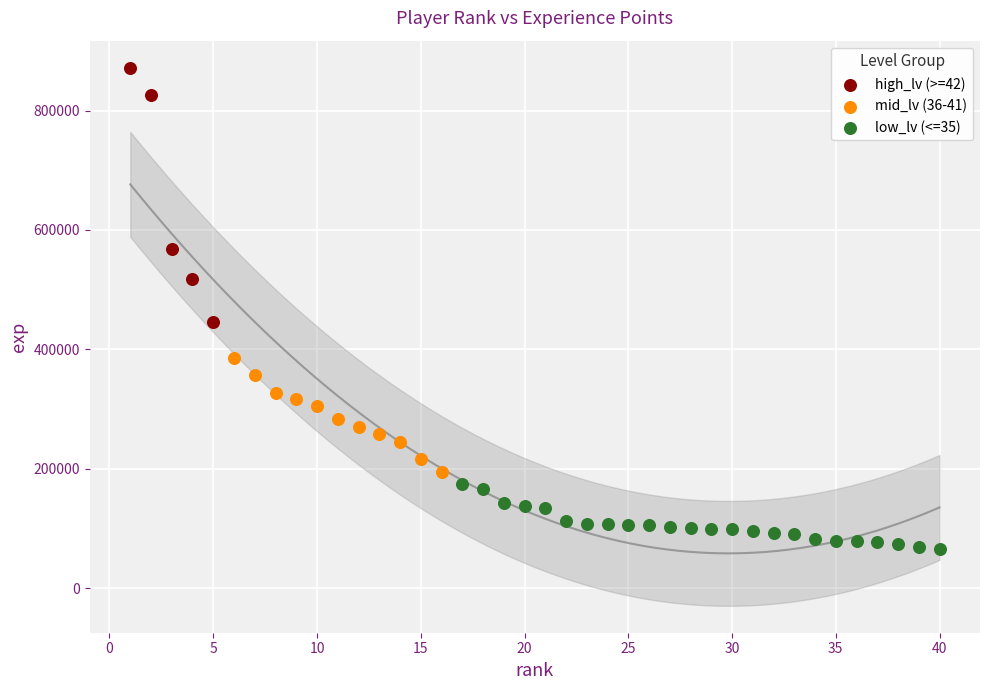

Which series has the widest spread of Y values?

high_lv (>=42)